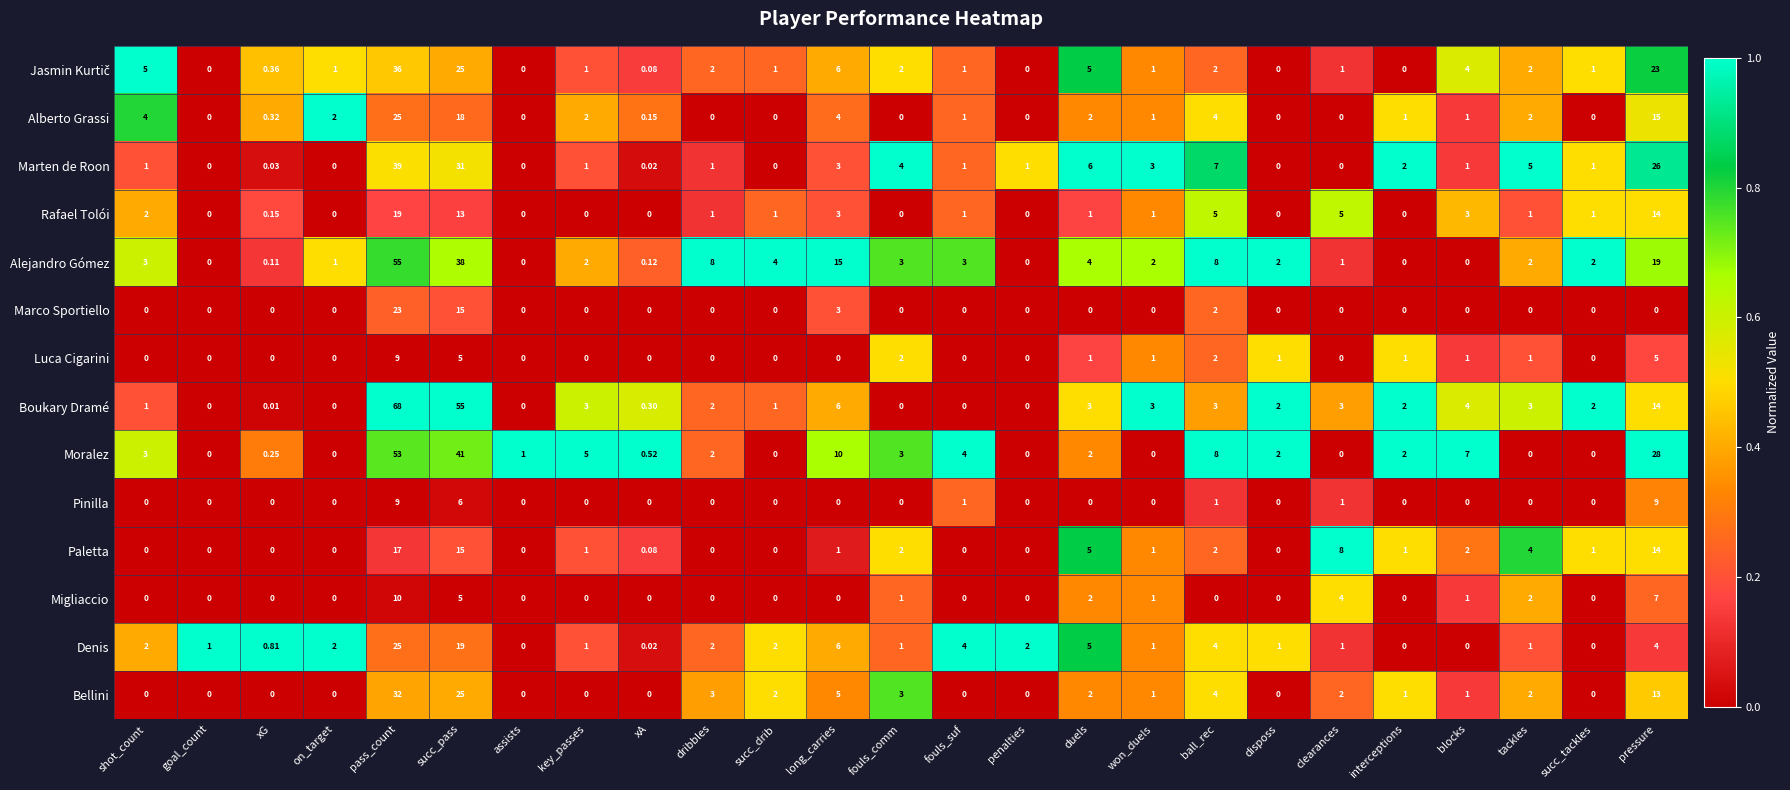

Which category has the highest value in the Bellini series?

pass_count